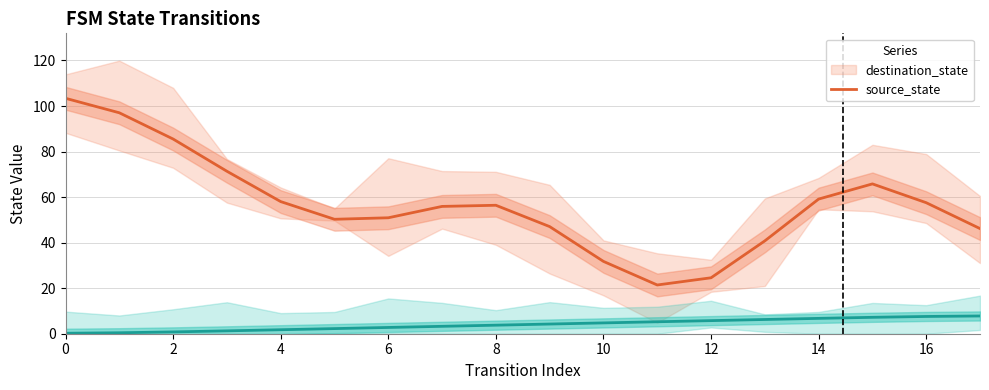

At 14, list the series in order from largest to smallest.

destination_state, source_state